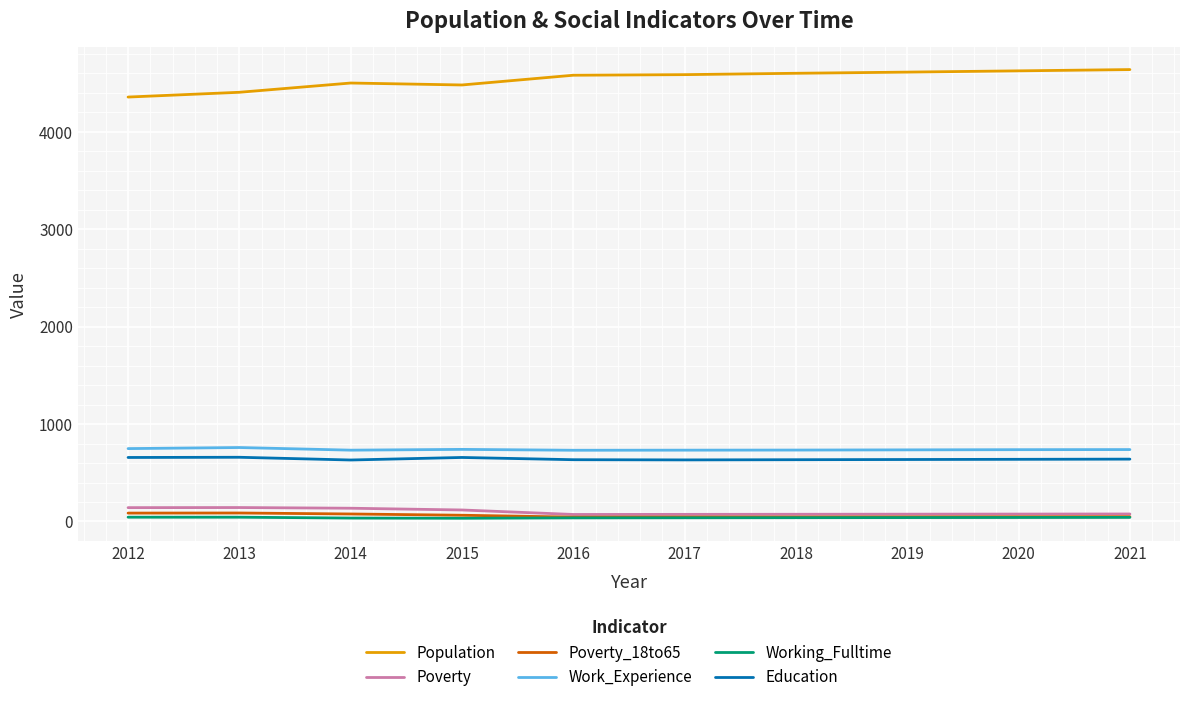

What is the average value of the Population series?

4538